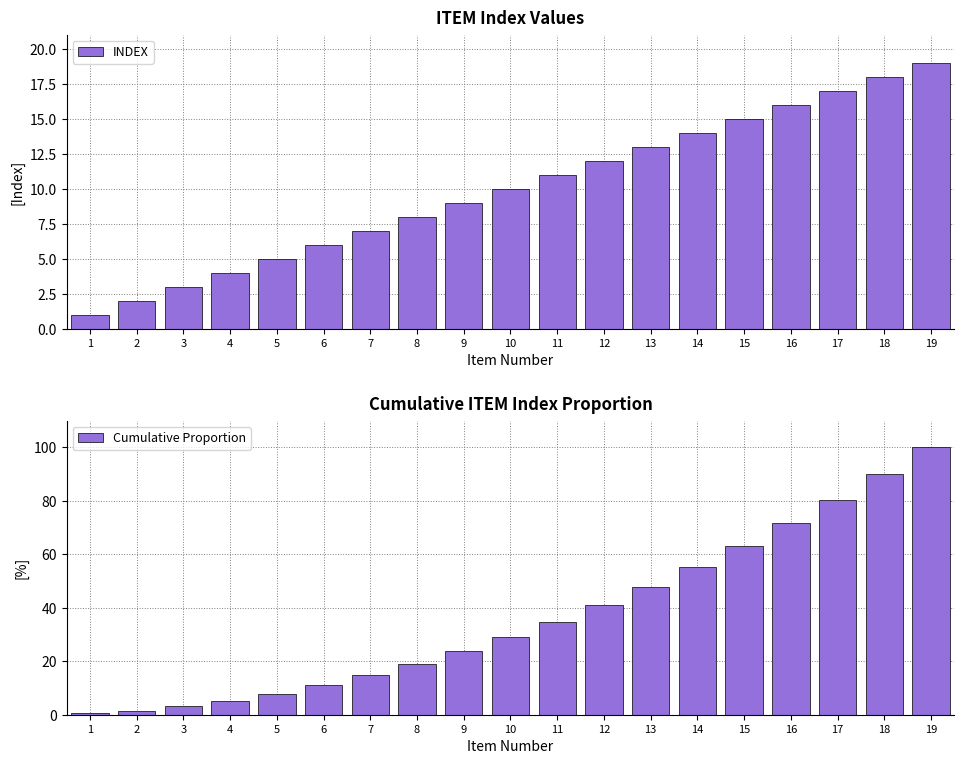

At which label does INDEX reach its minimum?

1